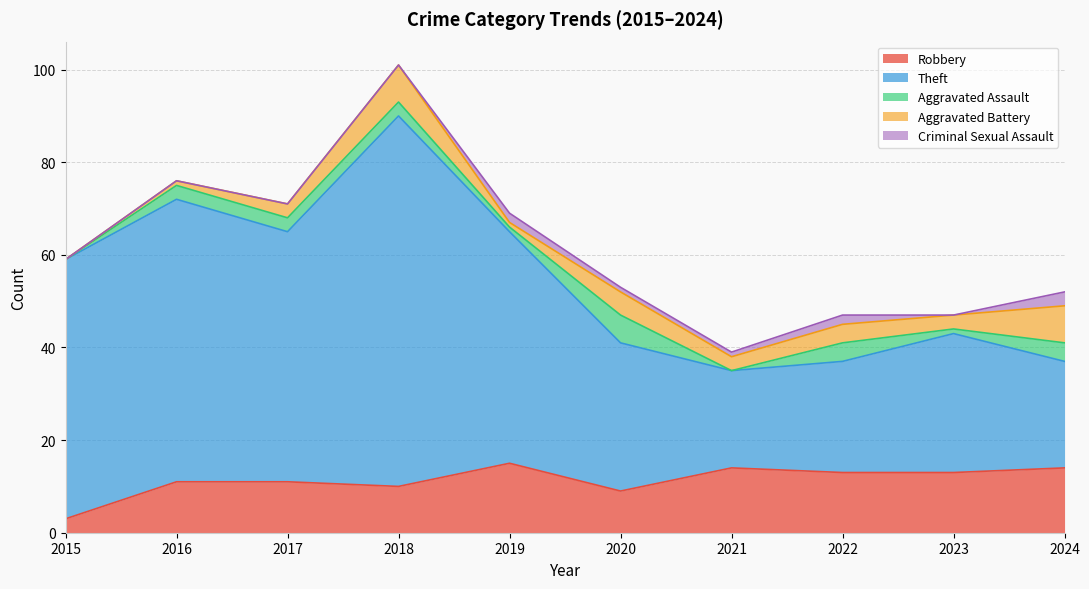

At which label is Robbery closest to 9?

2020